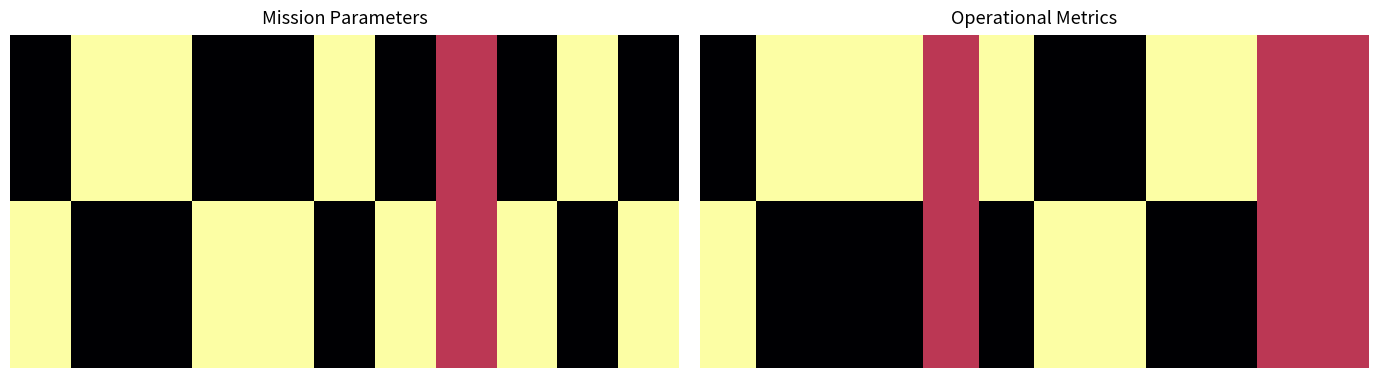

How many data points does each series have?

12